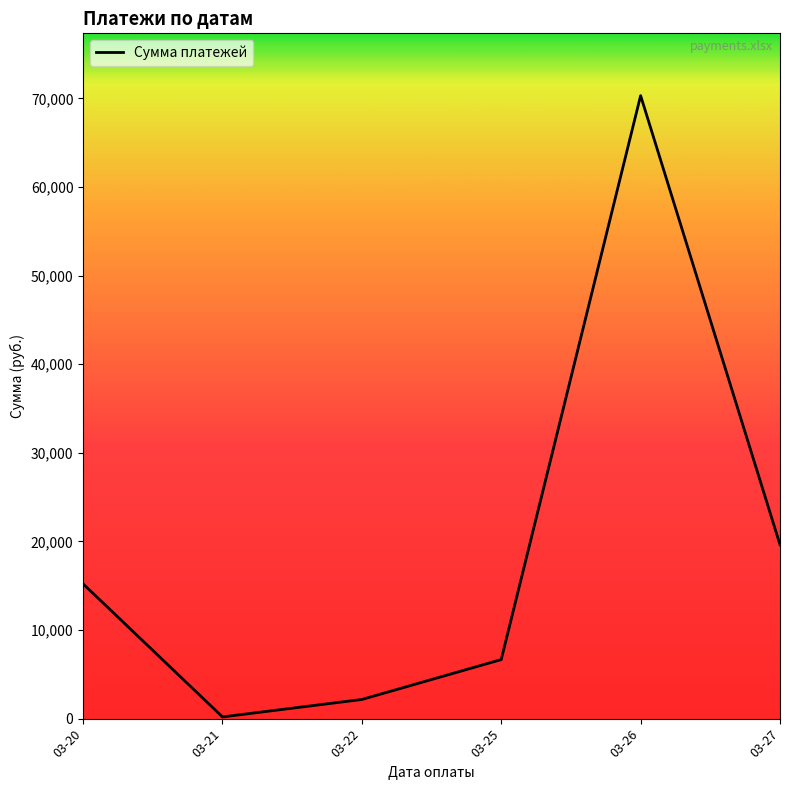

True or false: the data shows 6154.9 at 03-20.

False